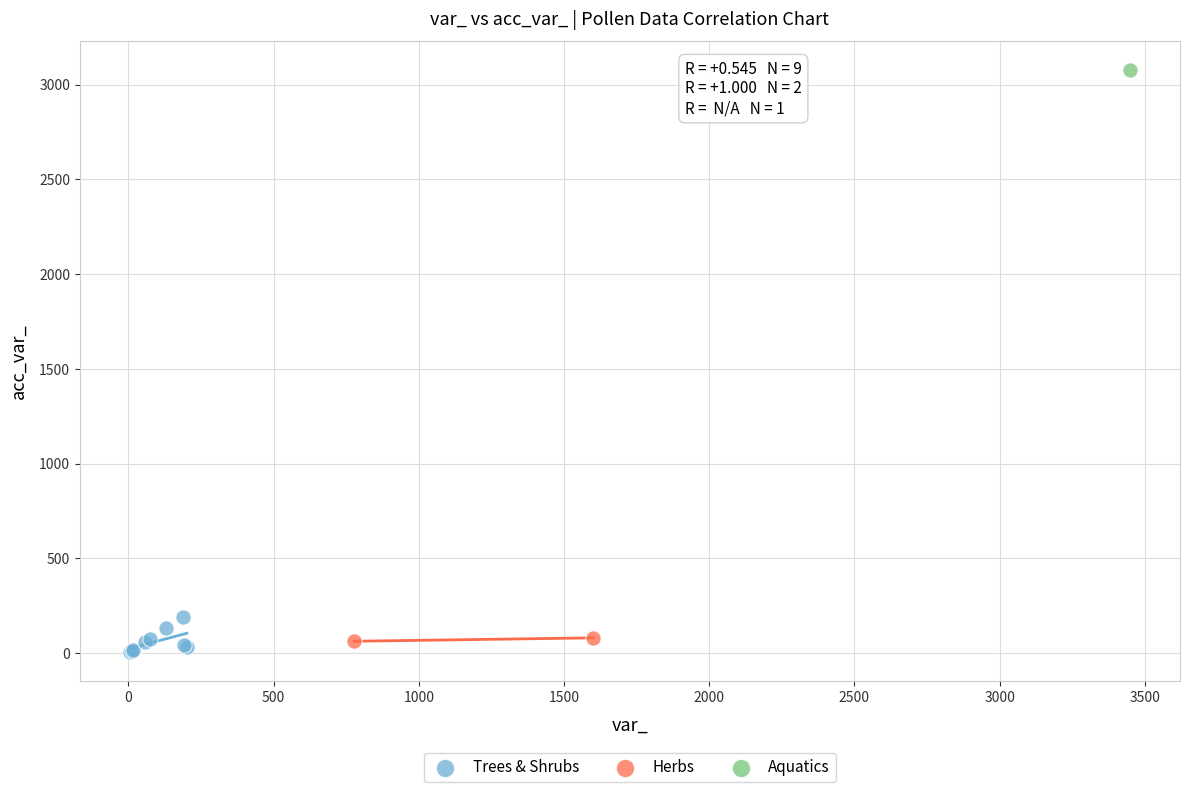

Which series reaches the minimum Y coordinate?

Trees & Shrubs